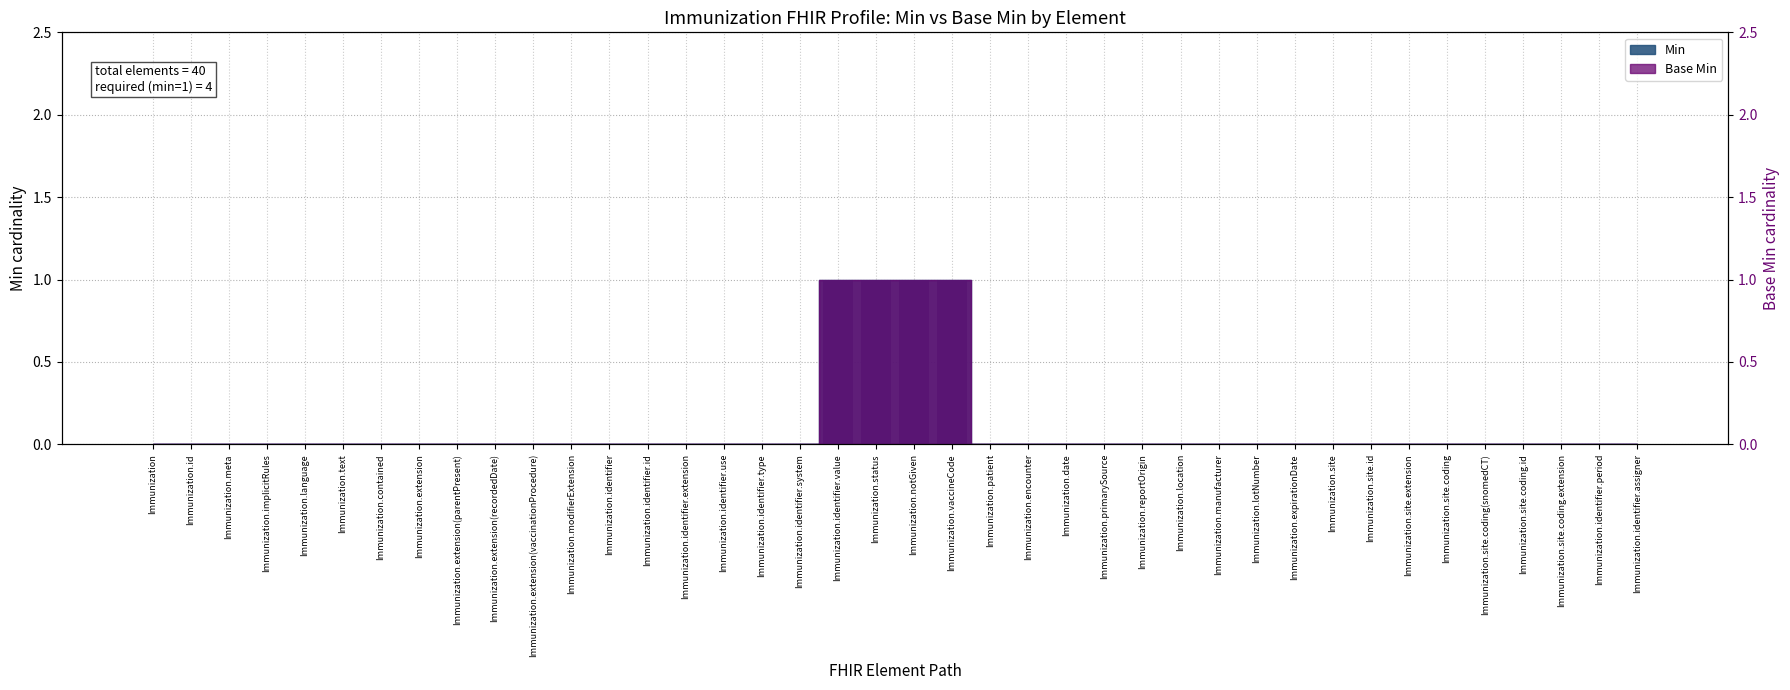

Count the Base Min values in the range 0 to 1.

40